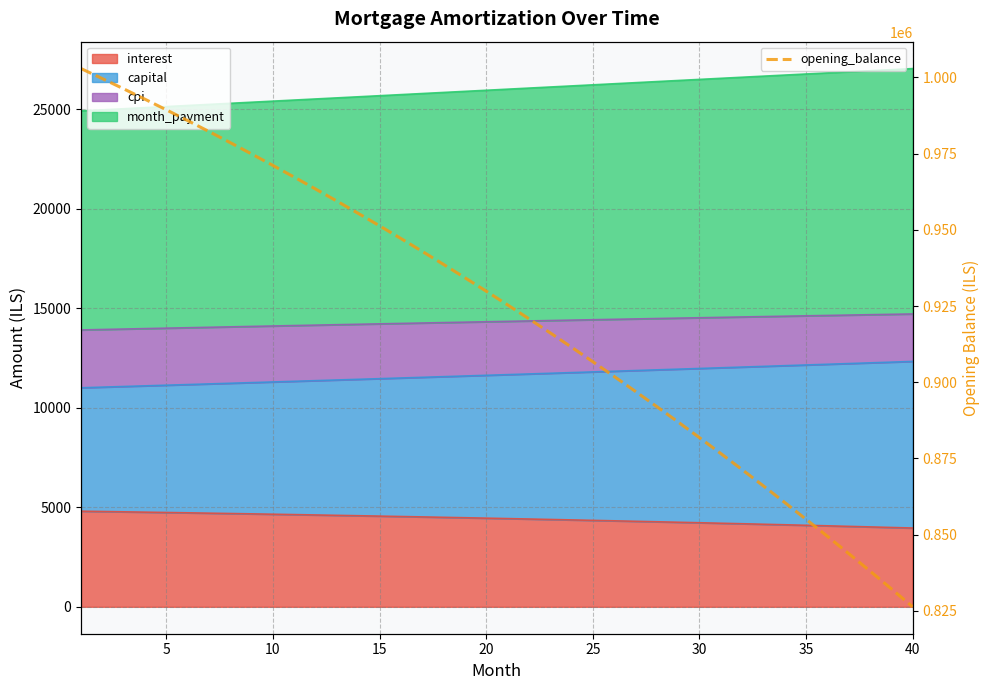

What is the average value?

923090.7